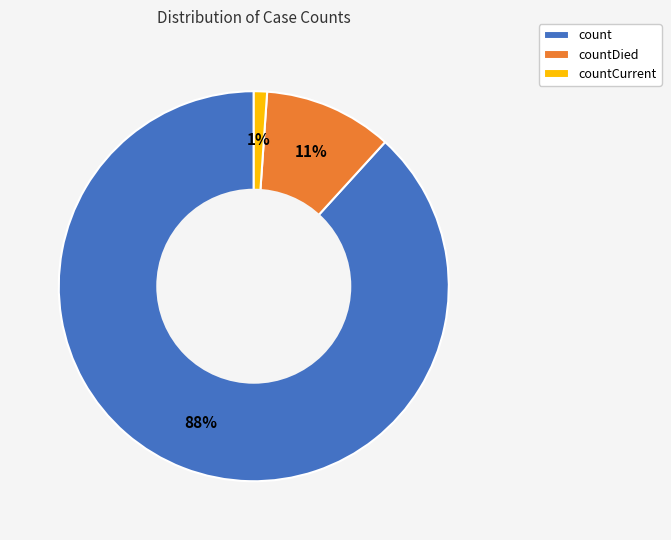

To the nearest percent, what is the average slice percentage?

33%